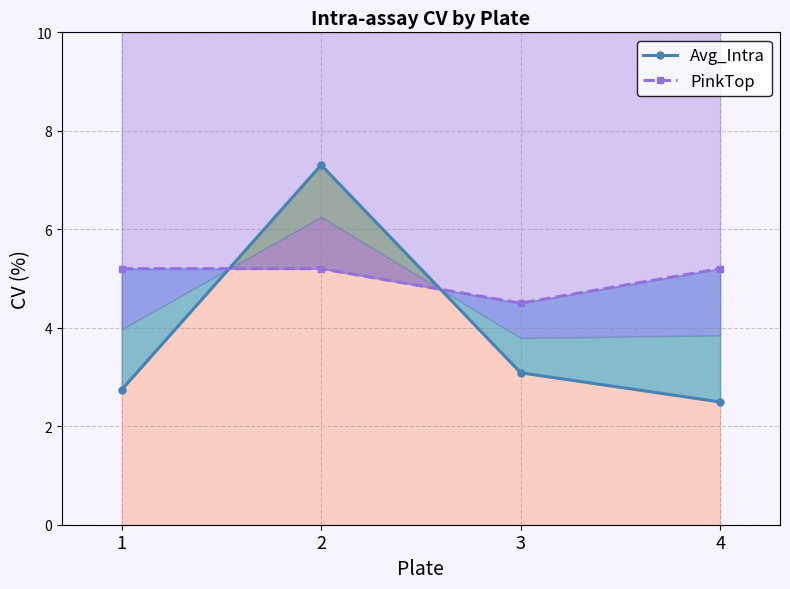

Which series changed the most between 2 and 4?

Avg_Intra